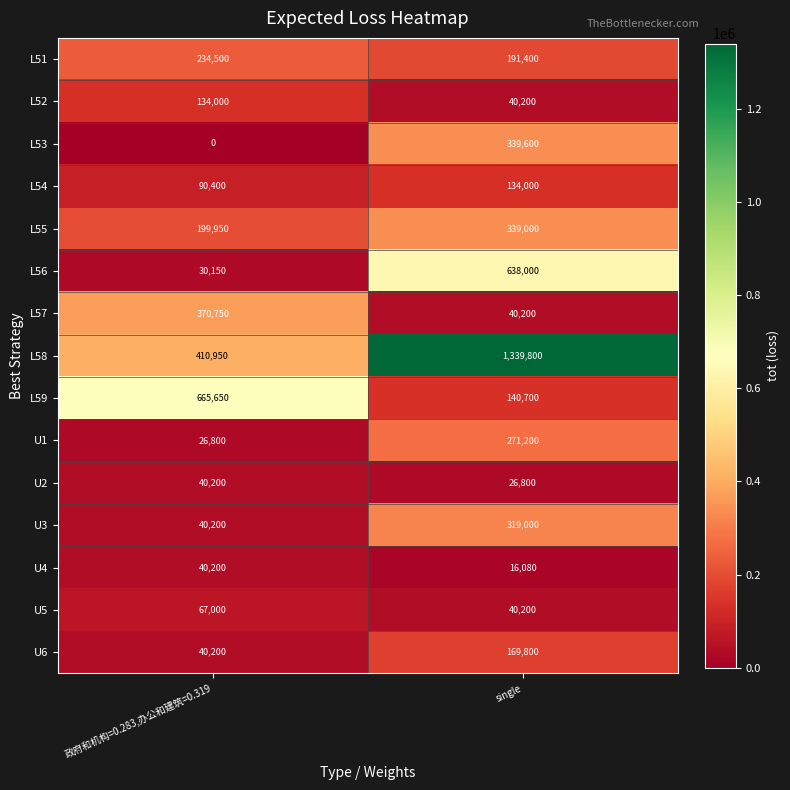

At which category does the chart reach its peak across all series?

single